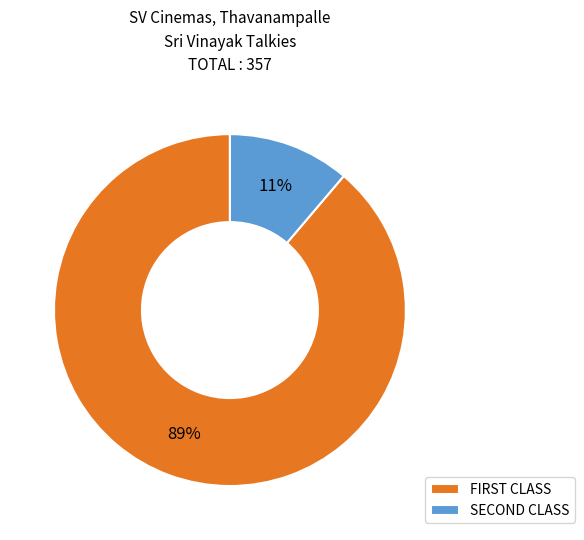

Rank the categories by value from highest to lowest.

FIRST CLASS, SECOND CLASS